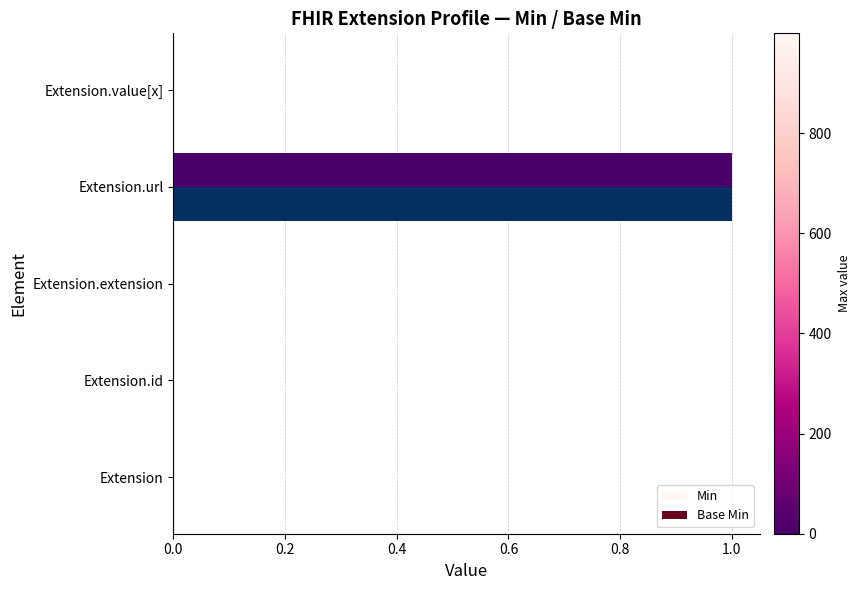

At which category is the sum across all series the highest?

Extension.url